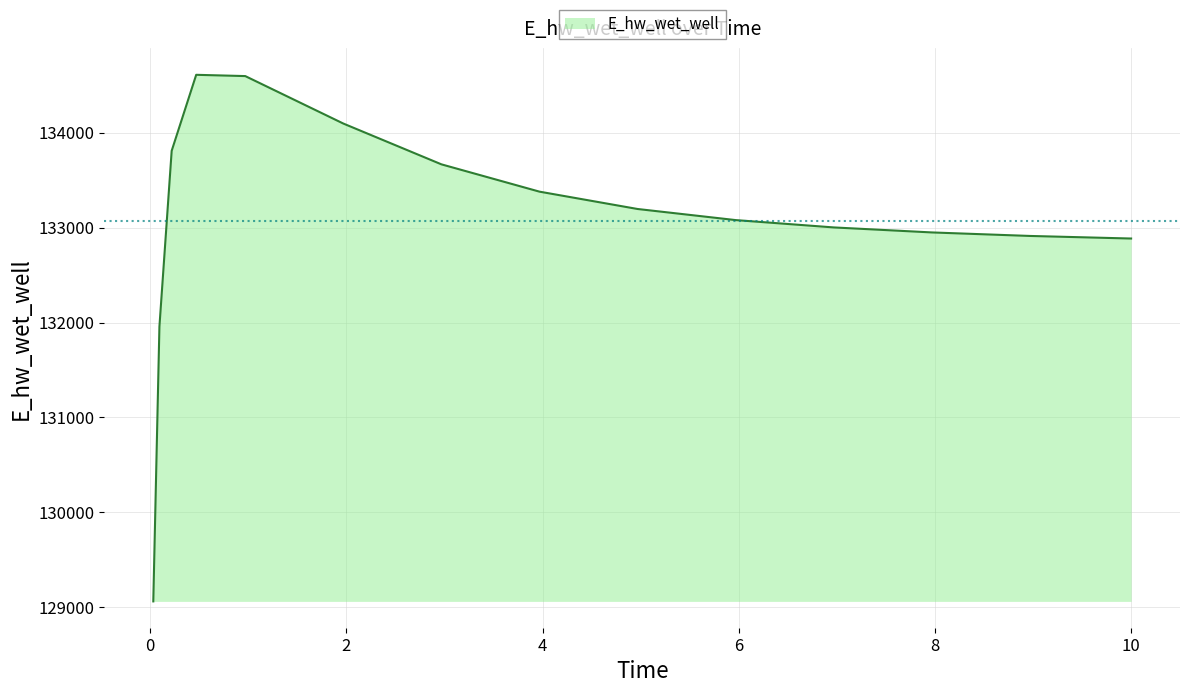

What is the minimum value shown in the chart?

129063.3